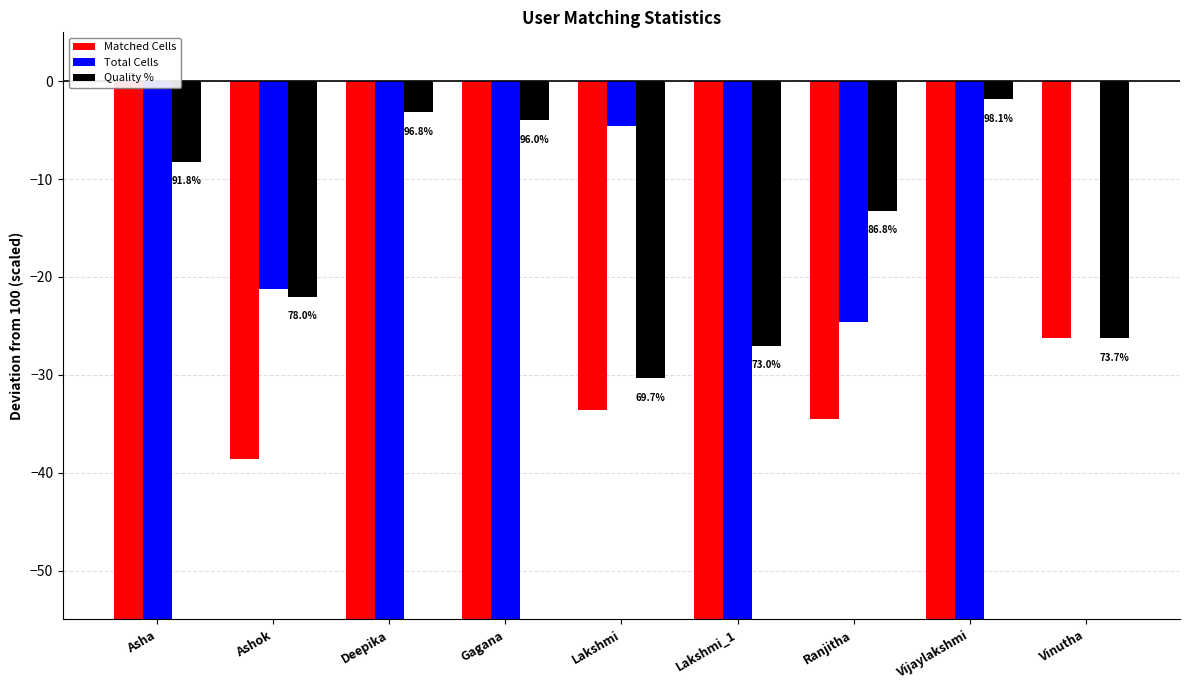

The Quality % series shows -1.9 at Vijaylakshmi. True or false?

True